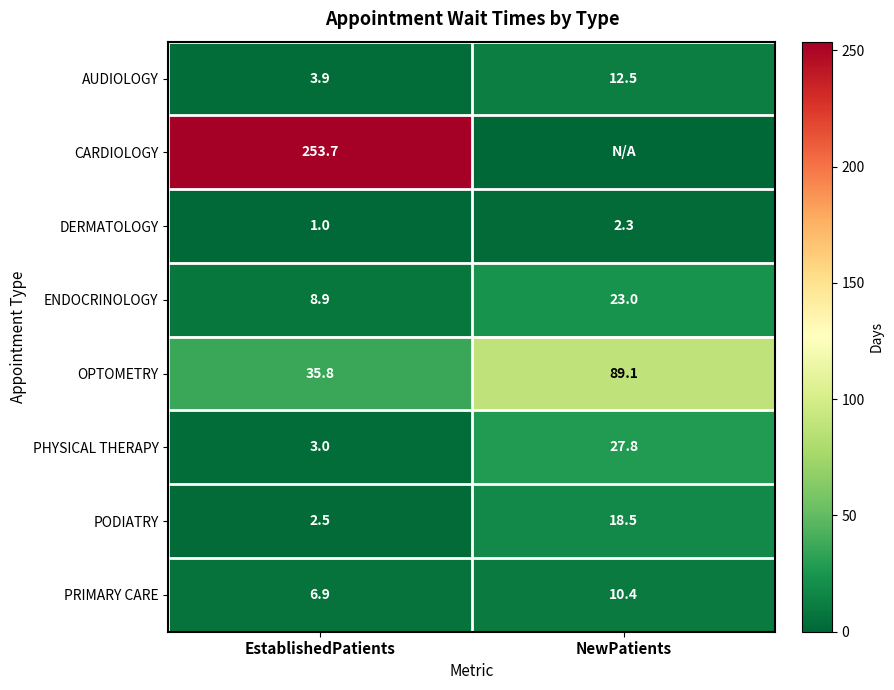

At EstablishedPatients, list the series in order from largest to smallest.

CARDIOLOGY, OPTOMETRY, ENDOCRINOLOGY, PRIMARY CARE, AUDIOLOGY, PHYSICAL THERAPY, PODIATRY, DERMATOLOGY